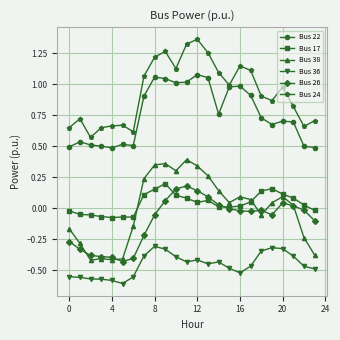

True or false: Bus 38 has more than 0 interior local peaks.

True